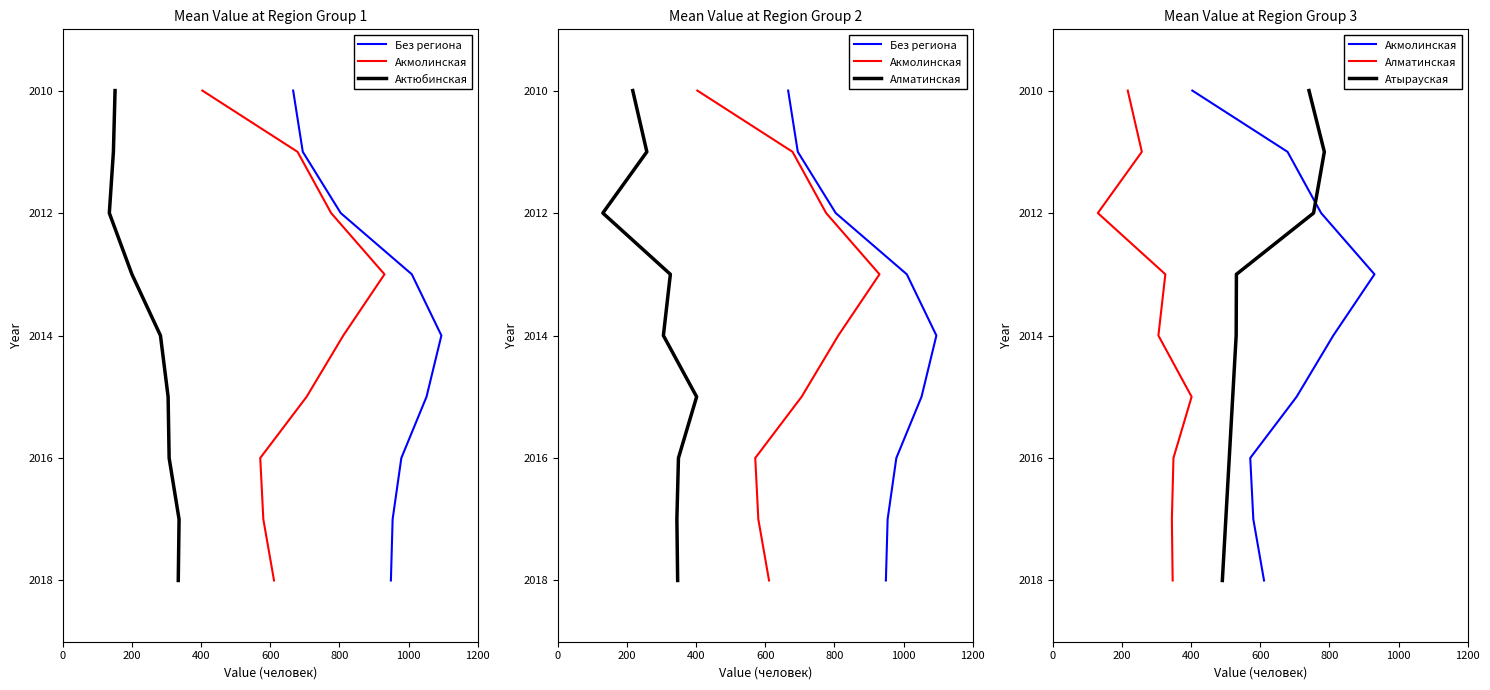

Which series has the largest total across all categories?

Без региона